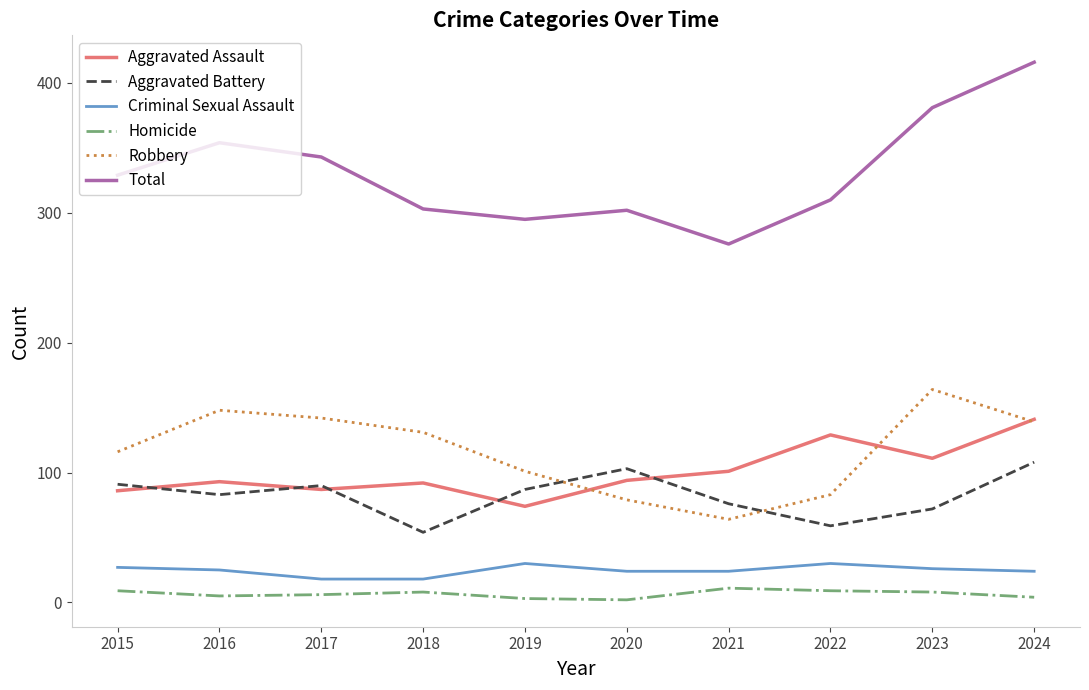

Which series has the largest total across all categories?

Total